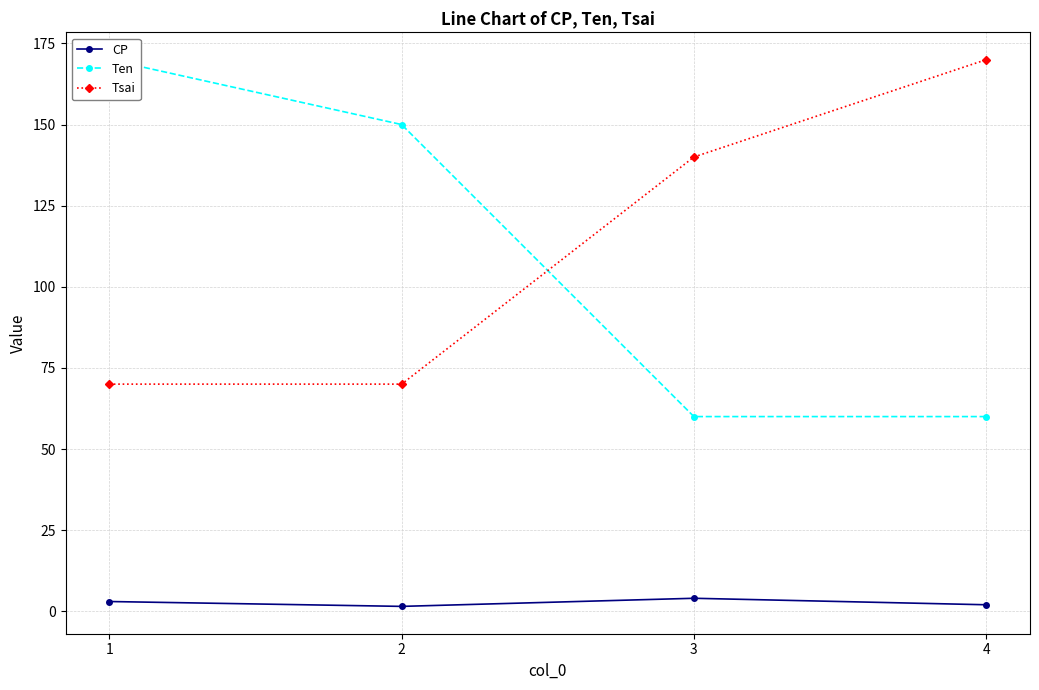

Reading left to right, what are all the values shown in this chart?

CP: 1=3.0	2=1.5	3=4.0	4=2.0
Ten: 1=170.0	2=150.0	3=60.0	4=60.0
Tsai: 1=70.0	2=70.0	3=140.0	4=170.0